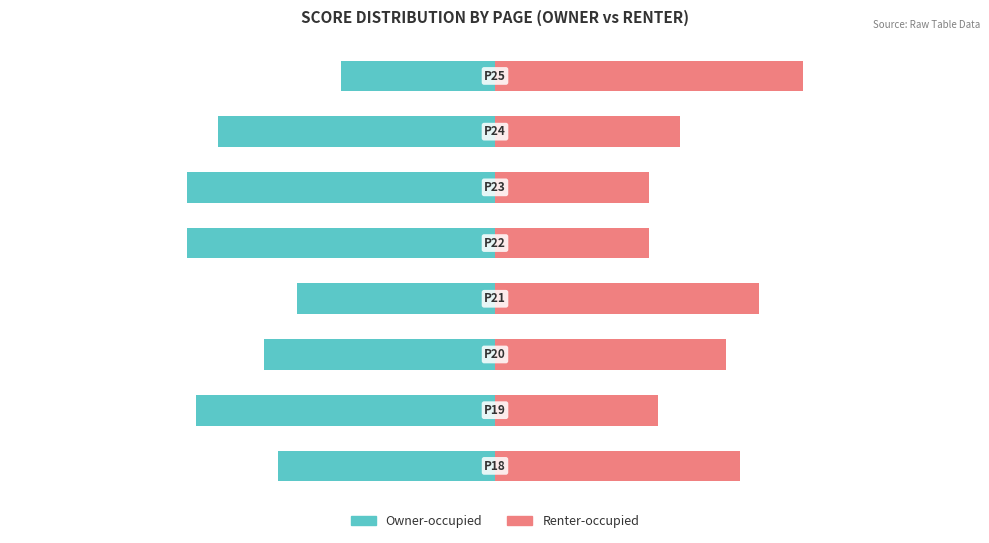

What is the value of the Renter-occupied bar at the 7th from the left?

40.0